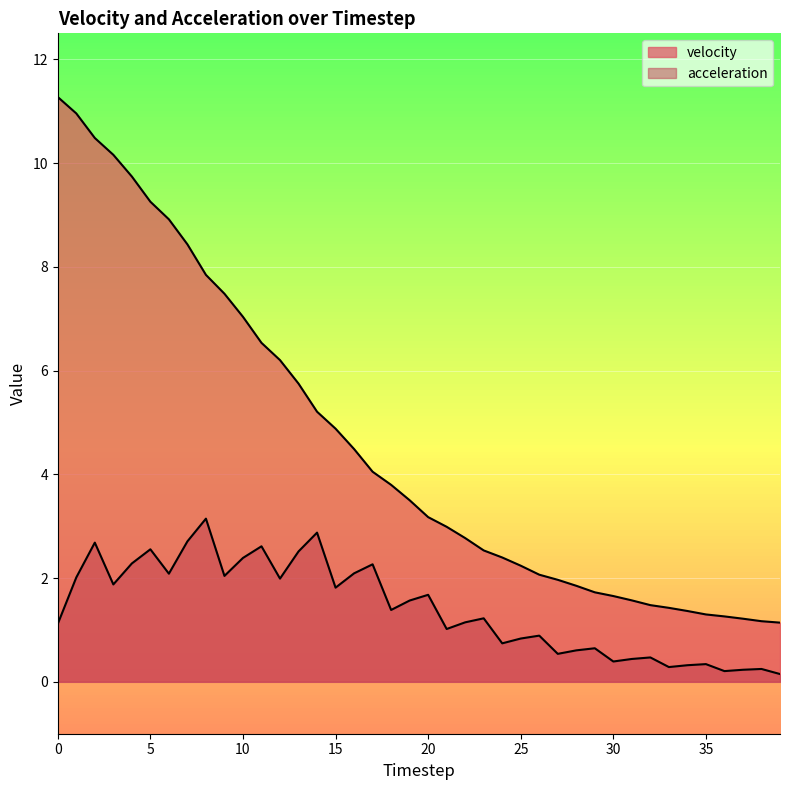

What is the difference between the velocity values at 27 and 23?

0.6